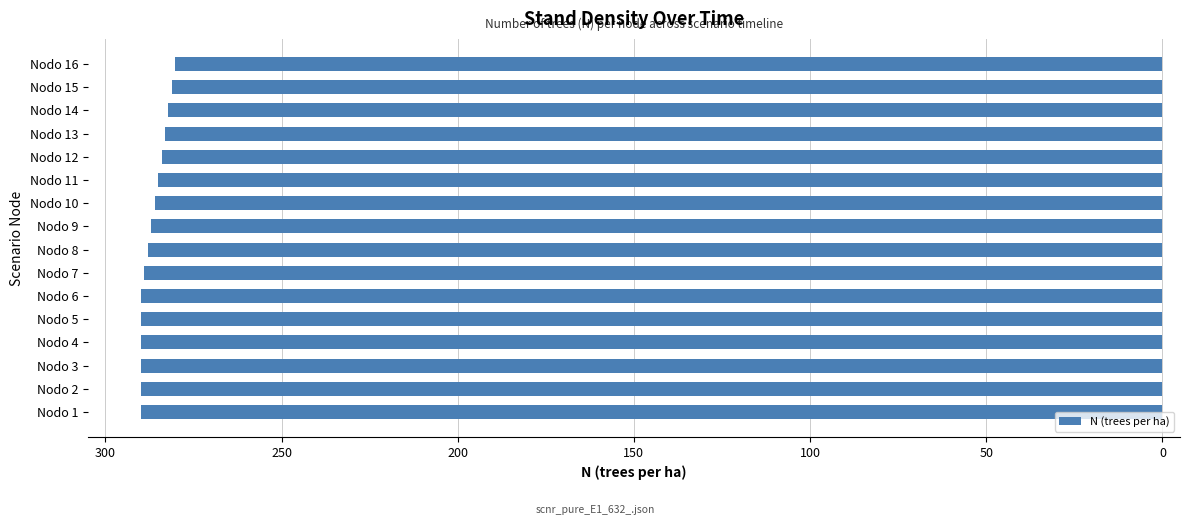

Are the bars horizontal?

Yes